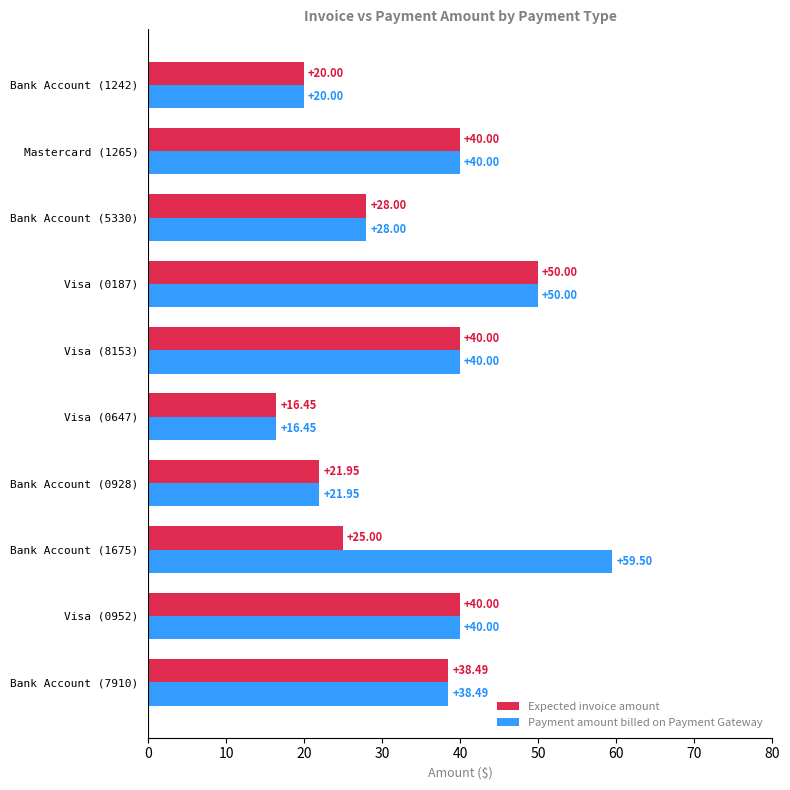

What is the average value of the Expected invoice amount series?

32.0